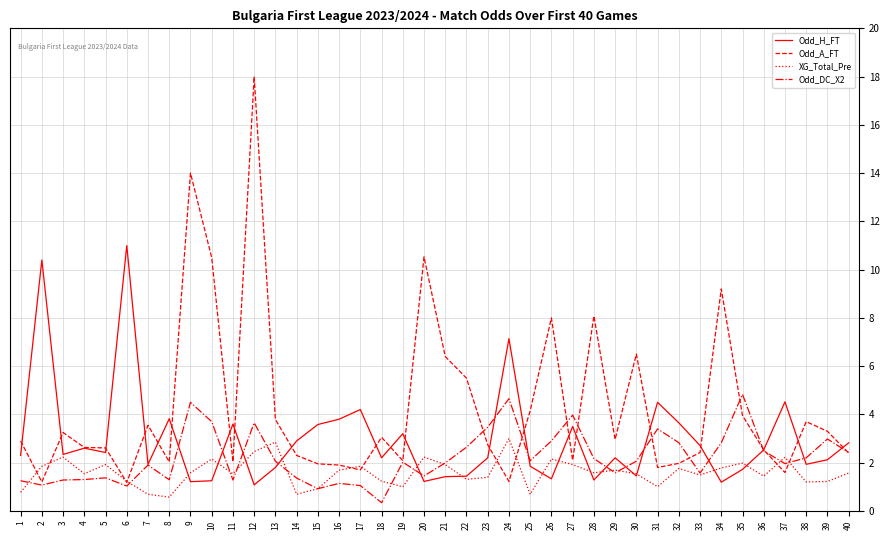

Where is the first local maximum for XG_Total_Pre?

3